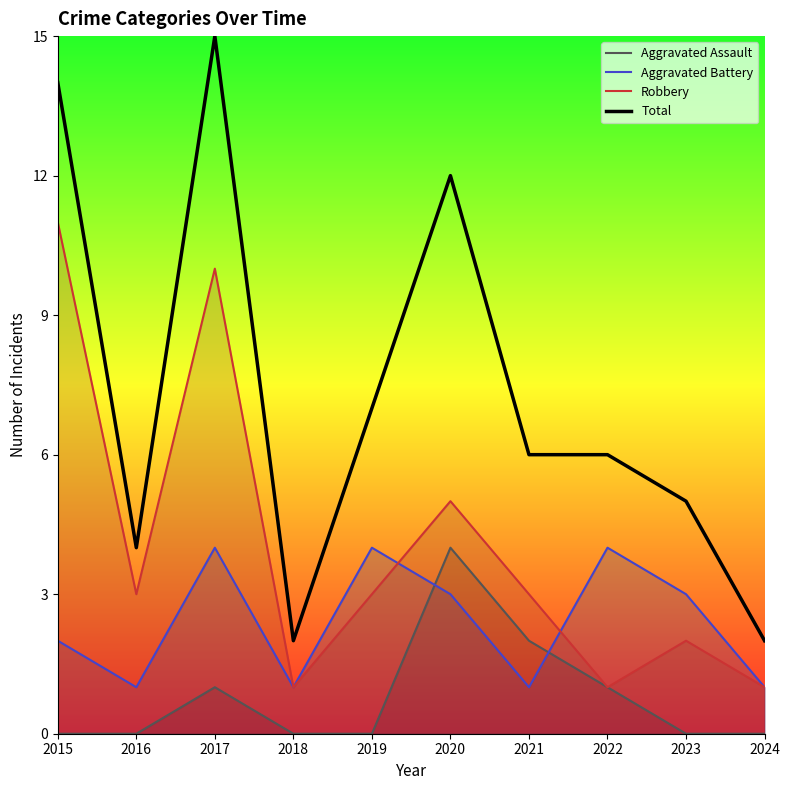

Count the Aggravated Battery values in the range 1 to 4.

10